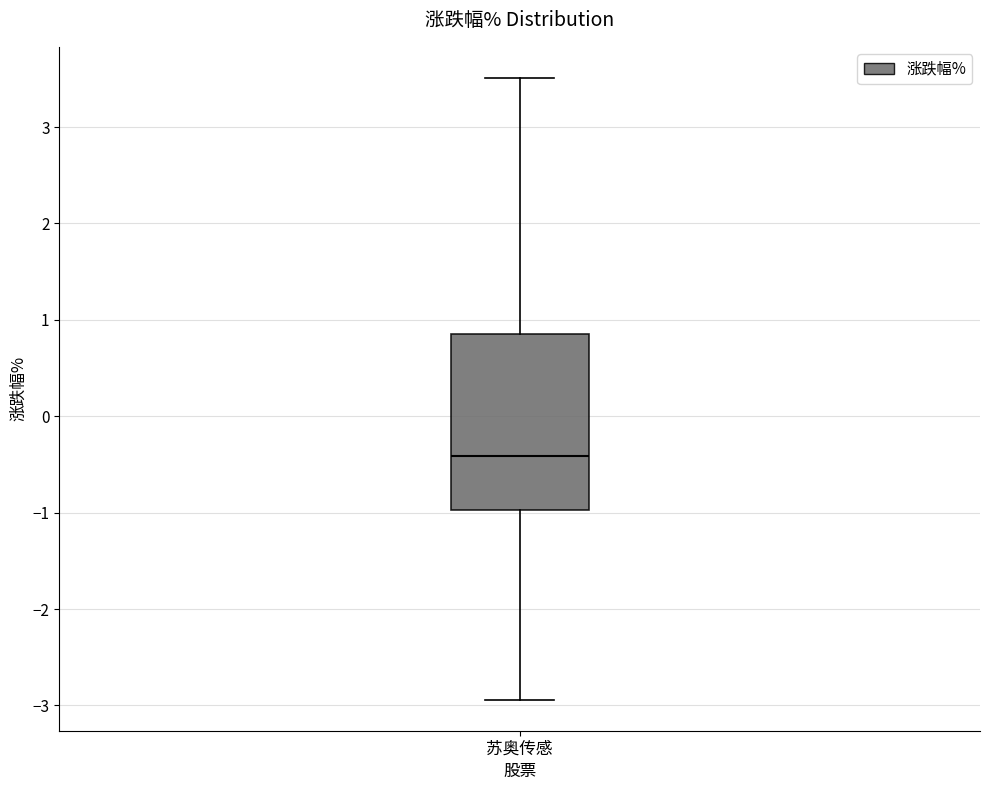

Transcribe this box plot: give where the median line is, the range the box spans, and where the two whiskers end, as read against the y-axis. The values are not printed on the chart, so give them approximately, as read against the axis.

median -0.4, box -1.0 to 0.9, whiskers -2.9 to 3.5